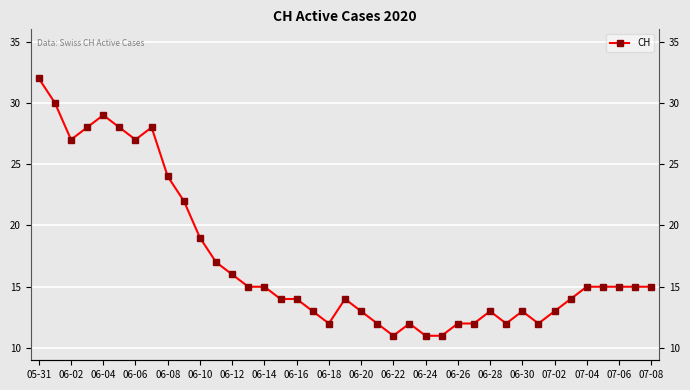

What value does the data have at 37, to the nearest 10?

20